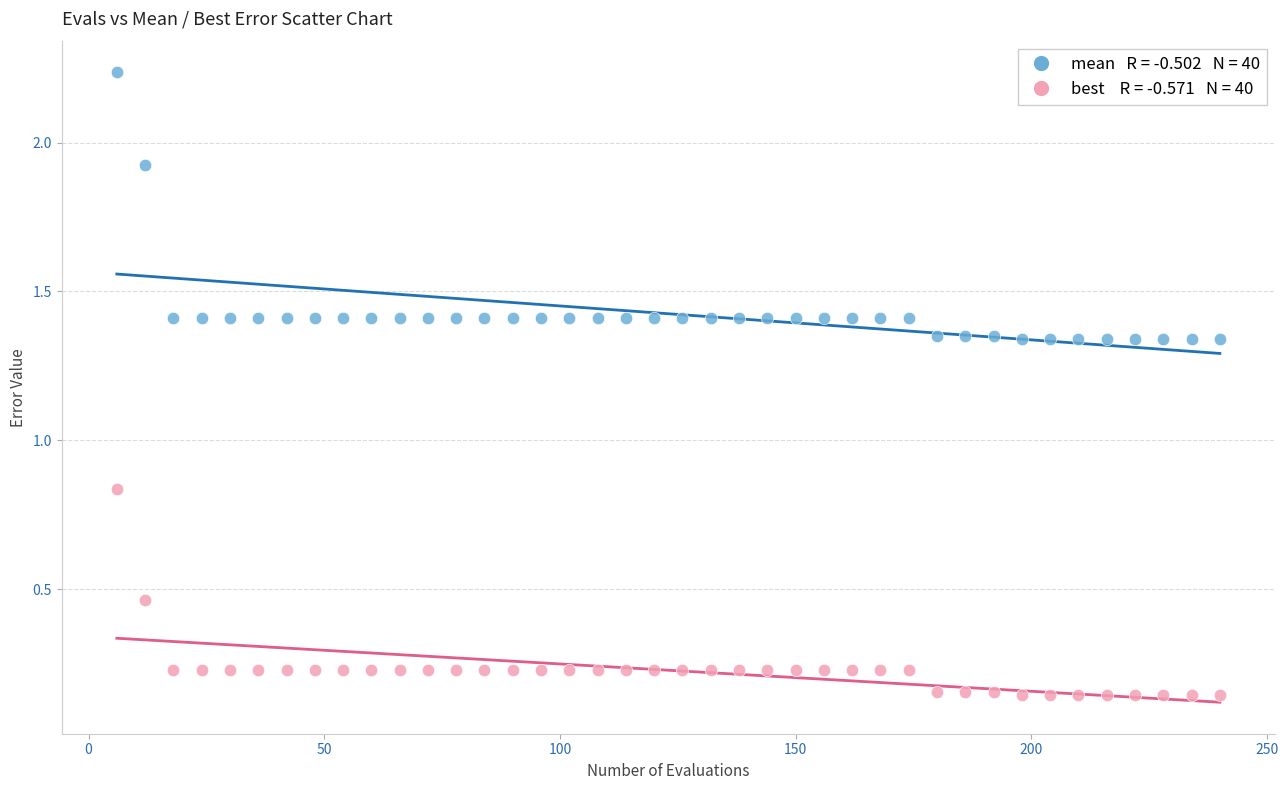

Across all data points, what is the range of Y values (max minus min)?

2.1